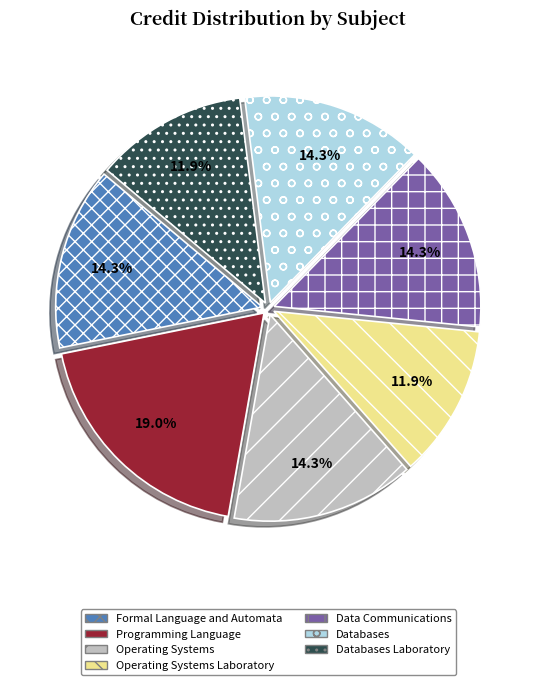

What portion of the pie excludes Operating Systems Laboratory?

88.1%